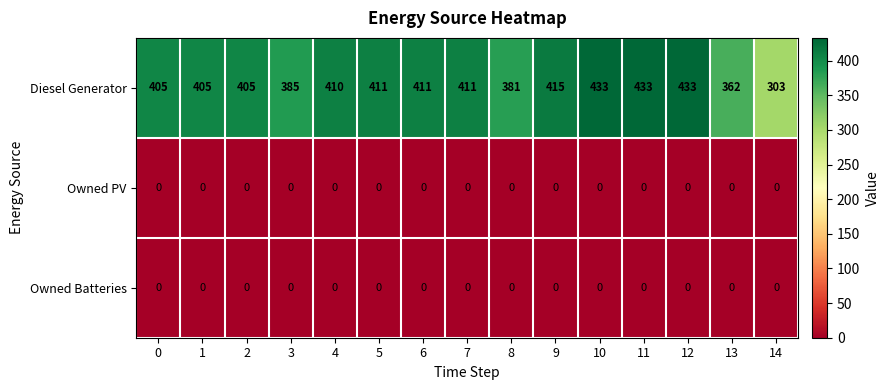

What is the spread (max minus min) of values at 13?

362